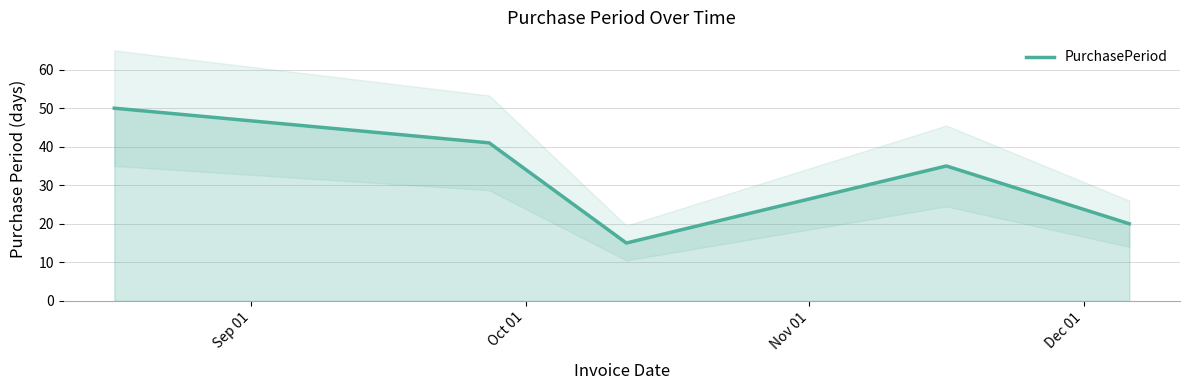

How many values are below 35?

2